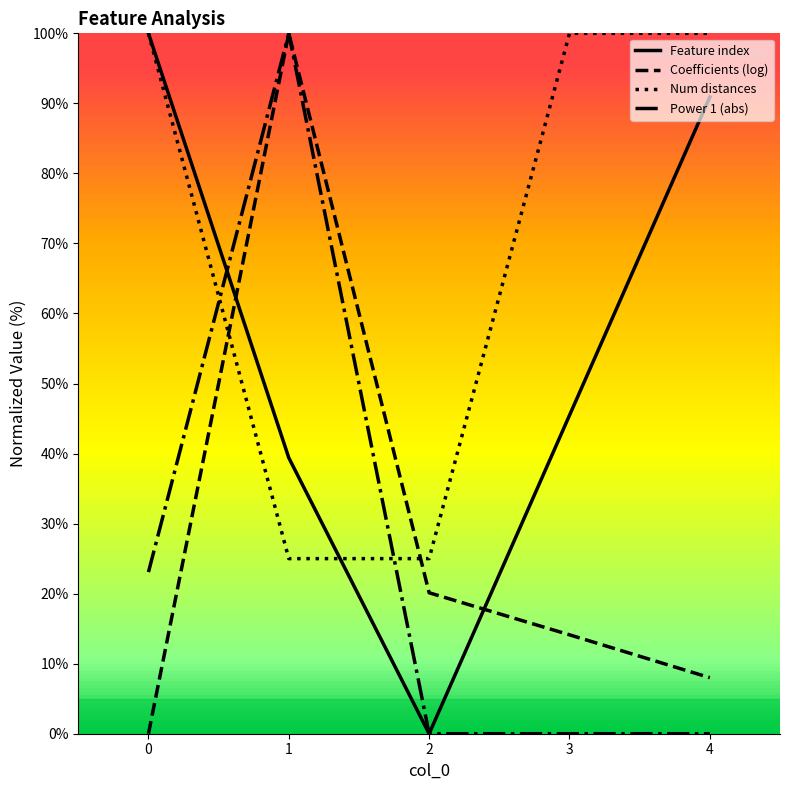

The value of Power 1 at 1 is 154.4. True or false?

False